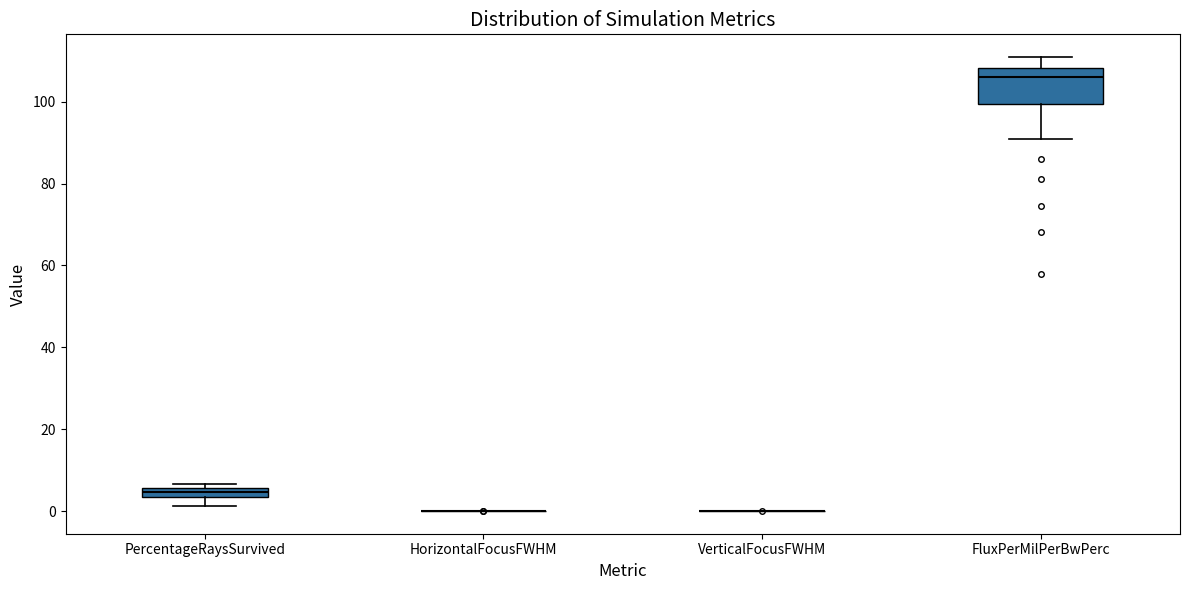

Where does the lower whisker of the box for FluxPerMilPerBwPerc end on the y-axis? The values are not printed on the chart, so give them approximately, as read against the axis.

90